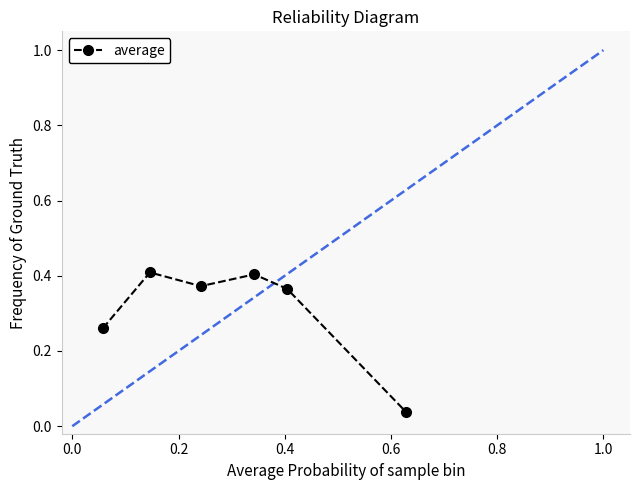

How many interior local peaks (higher than both neighbors) does the data have?

2